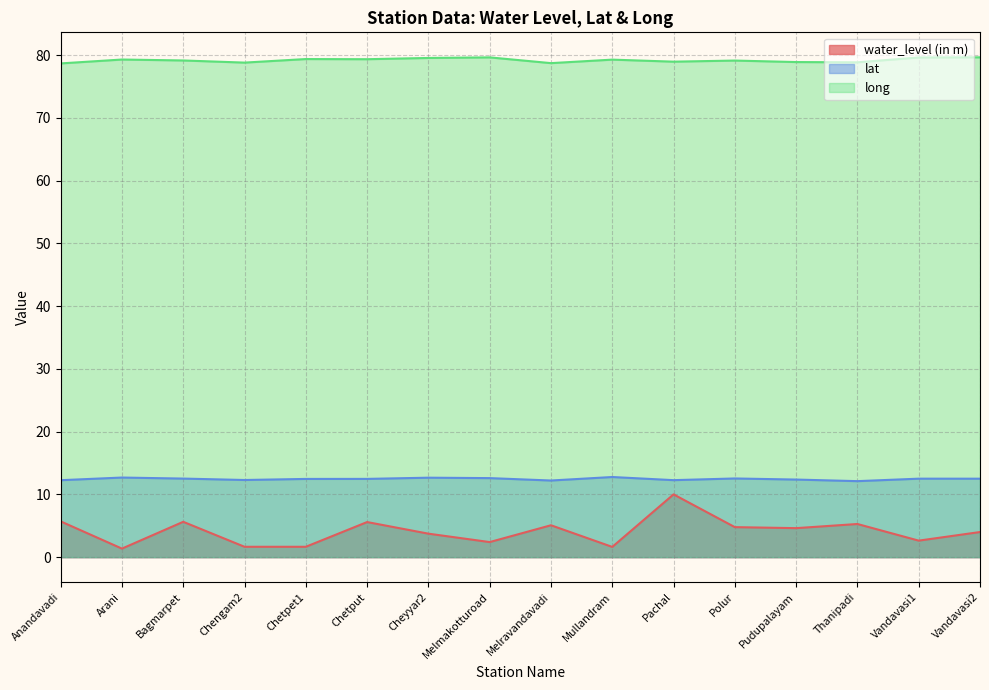

True or false: long and lat intersect in this chart.

False